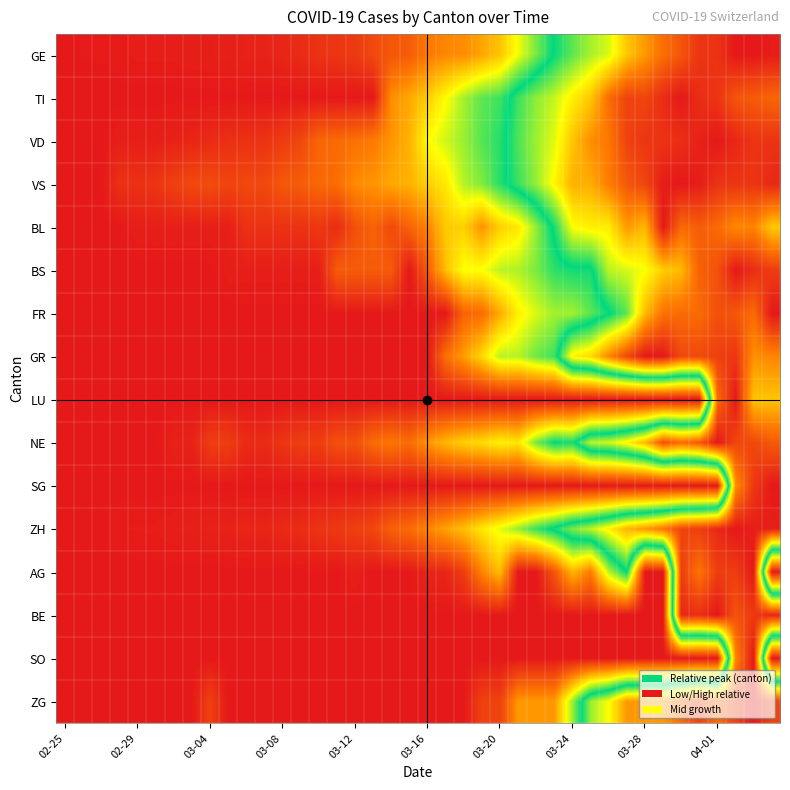

How many series are shown in this chart?

16